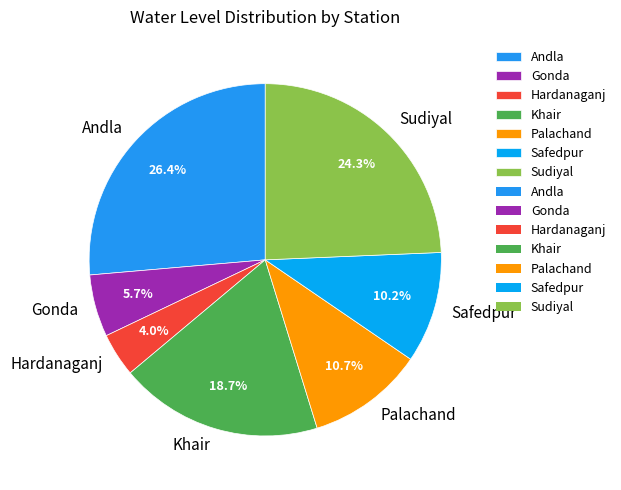

Is it true that Palachand is 11% of the pie?

True